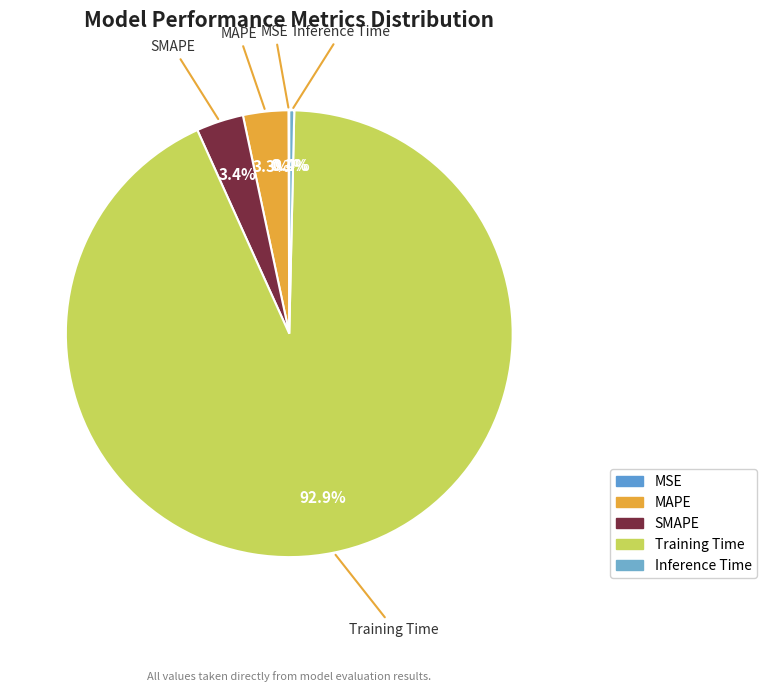

The MAPE slice represents 11% of the pie. True or false?

False